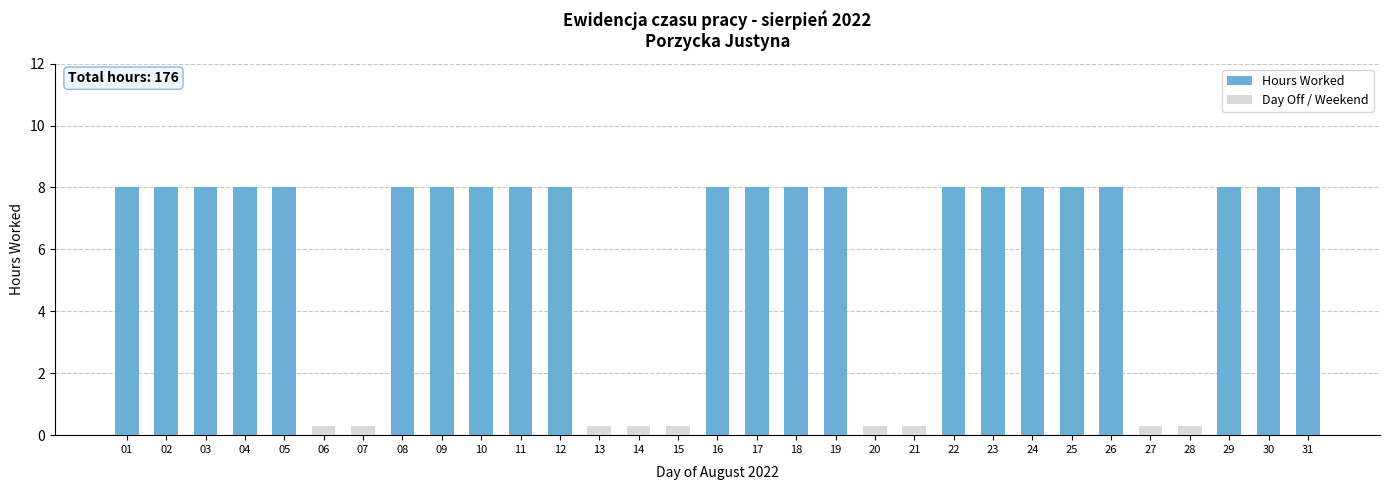

At which category does the chart reach its peak across all series?

01